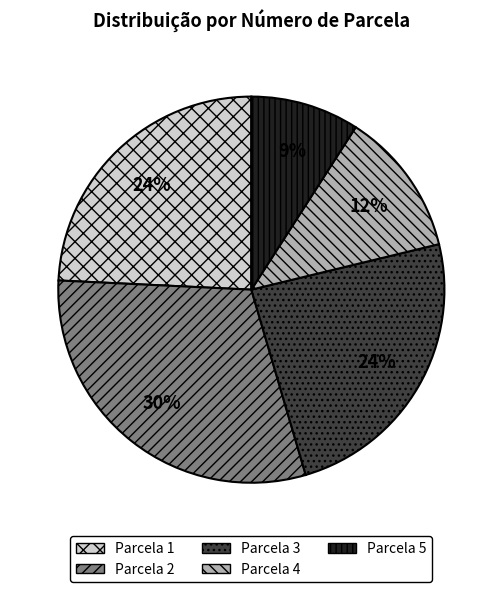

Count the number of slices in the pie.

5